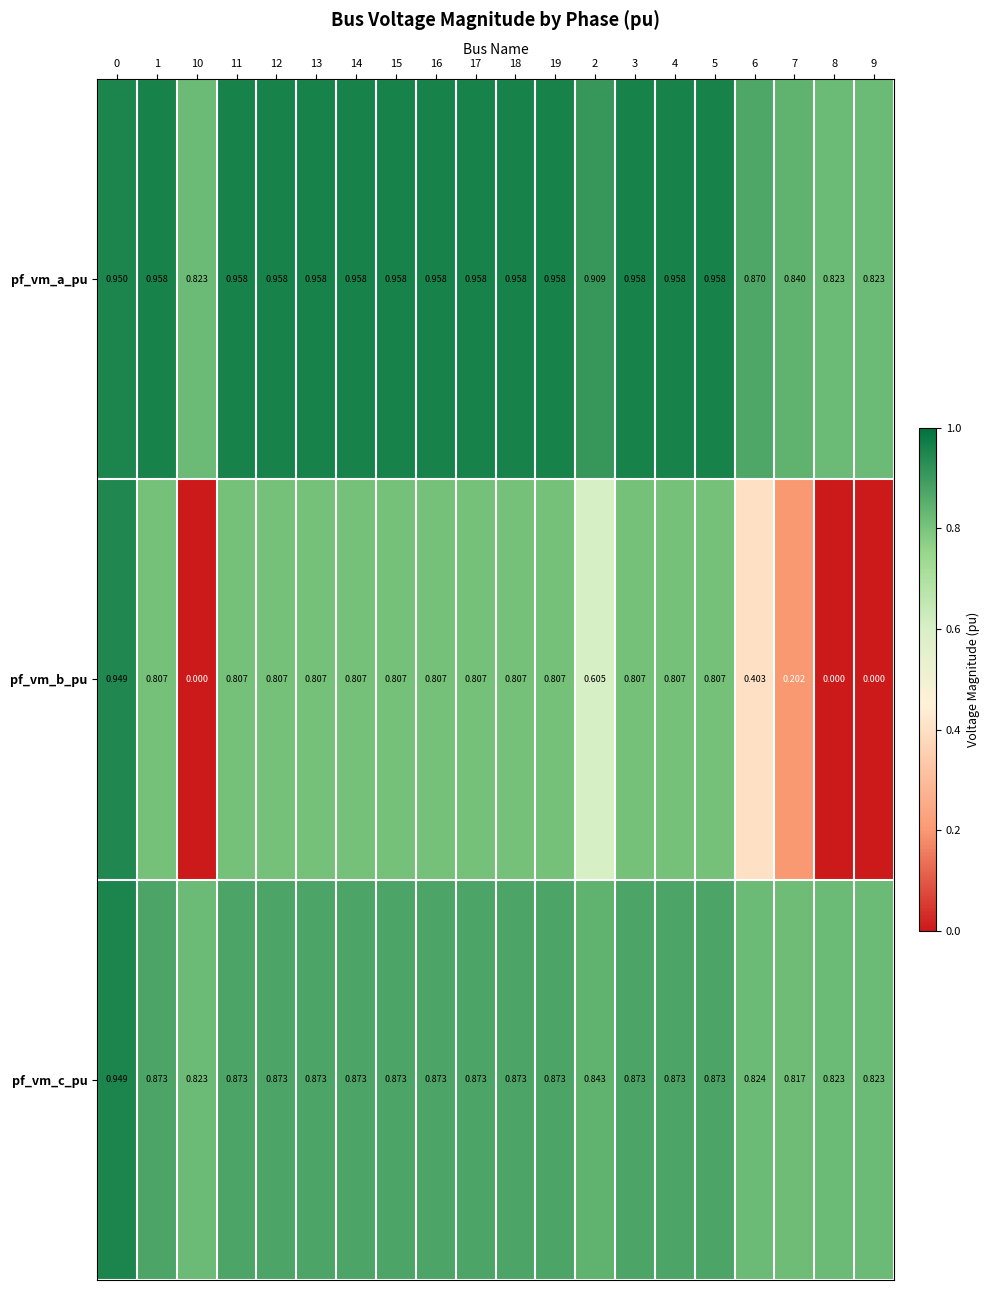

Which series changed the most between 13 and 7?

pf_vm_b_pu